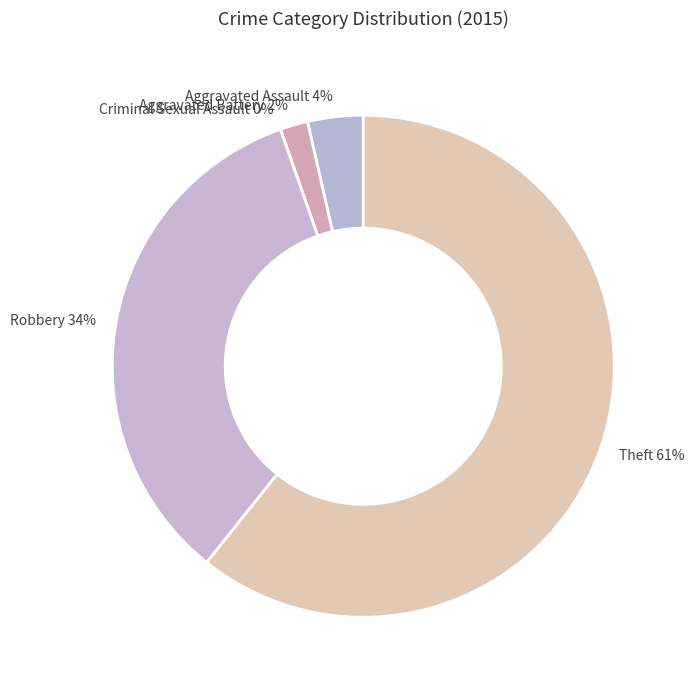

Does any single category account for the majority?

Yes